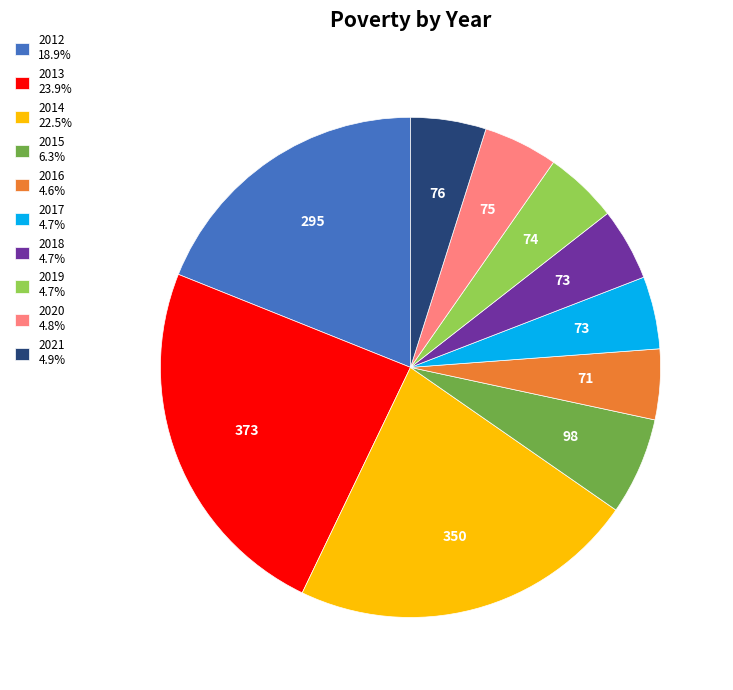

Combined, do 2019 4.7% and 2018 4.7% account for over 50%?

No